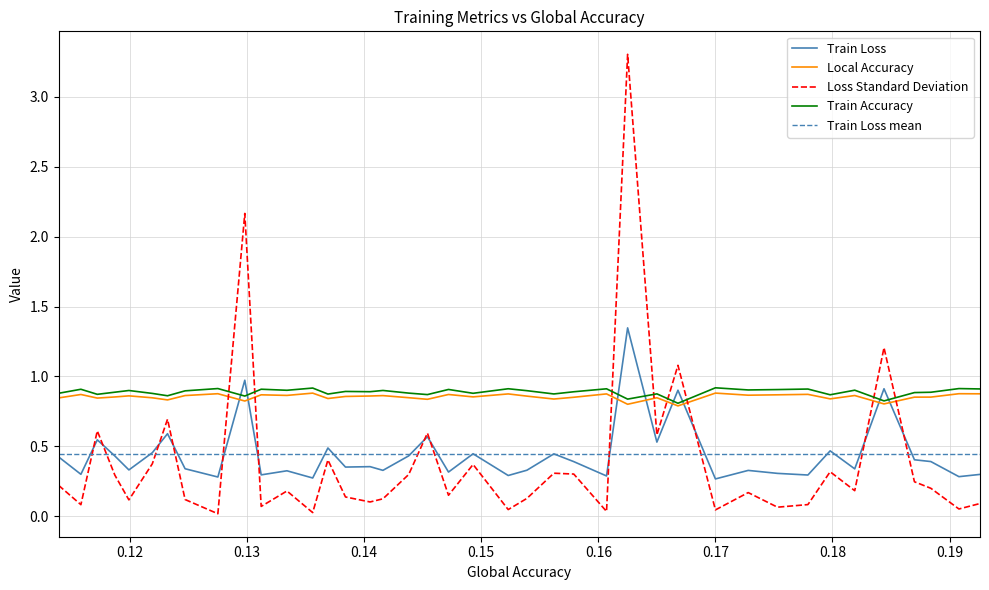

True or false: Loss Standard Deviation has more than 0 points higher than both neighbors.

True